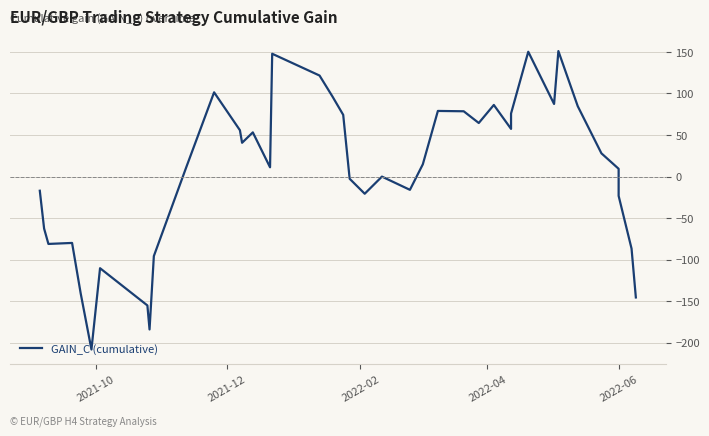

What is the value of the 27th point from the left?

78.5